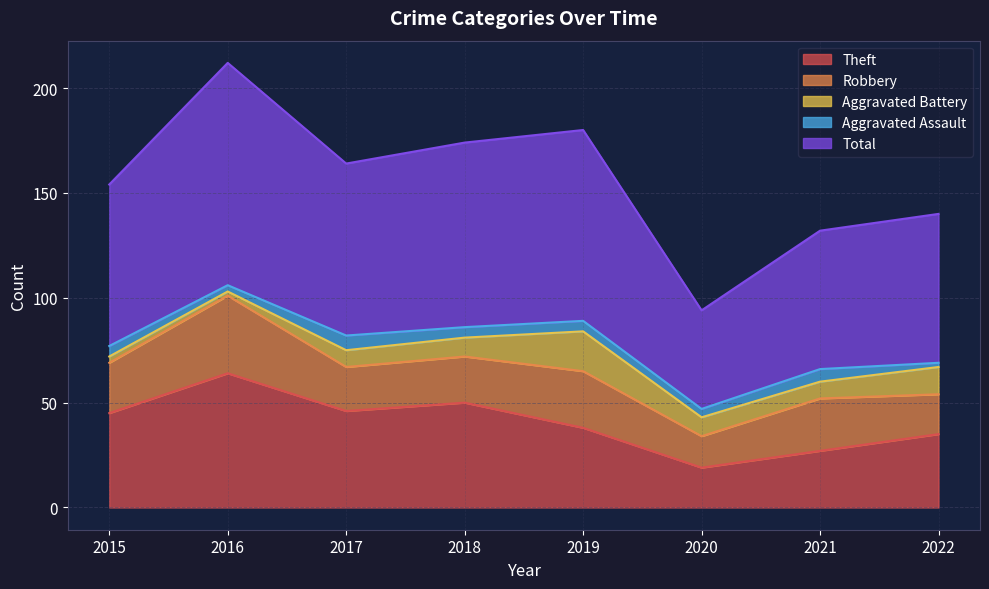

Does the chart have visible grid lines?

Yes